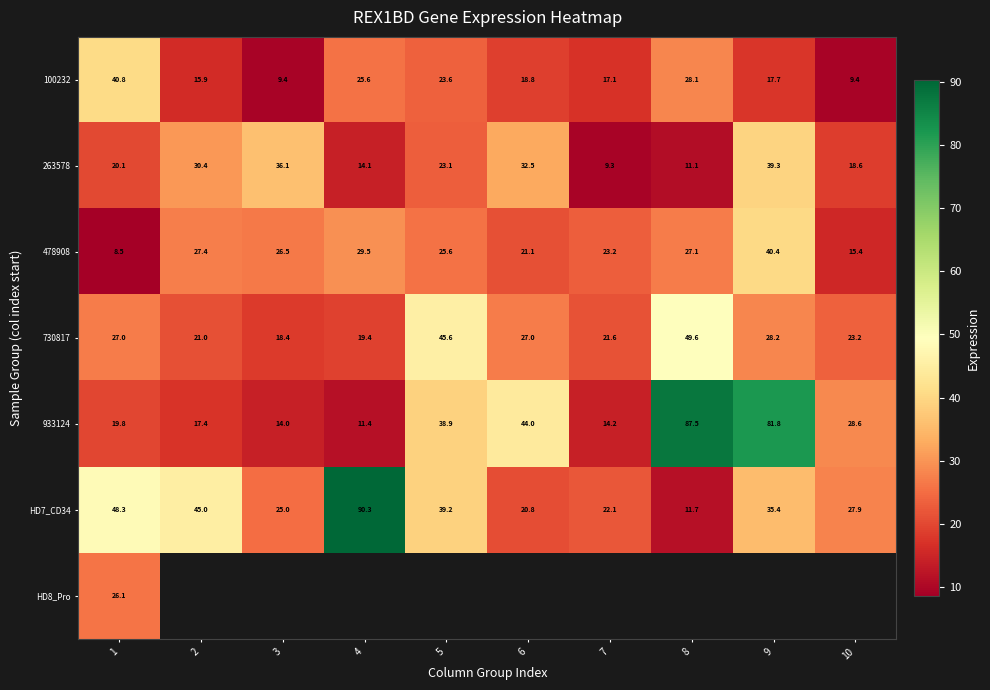

What is the difference between the 100232 values at 2 and 9?

1.8